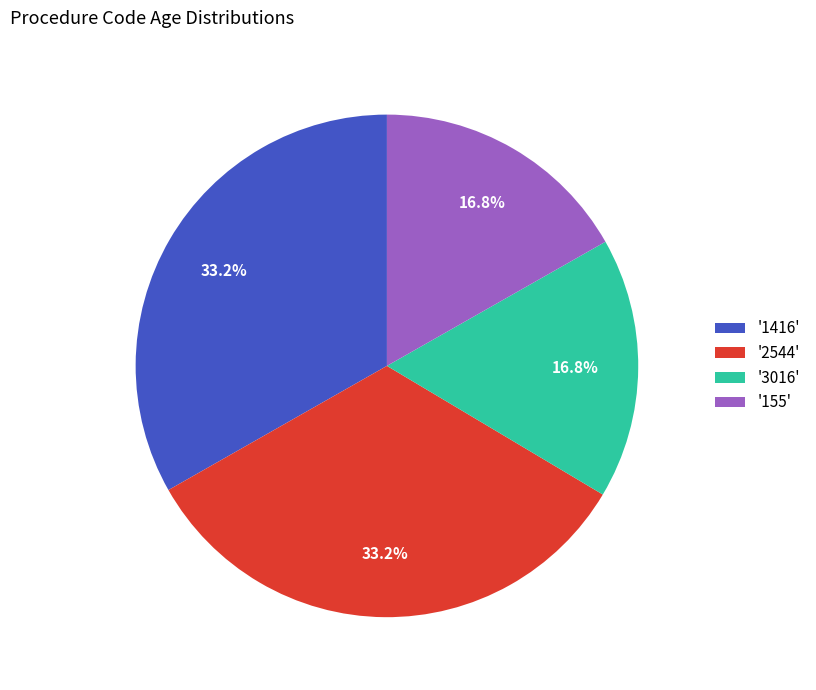

How many slices are in this pie chart?

4